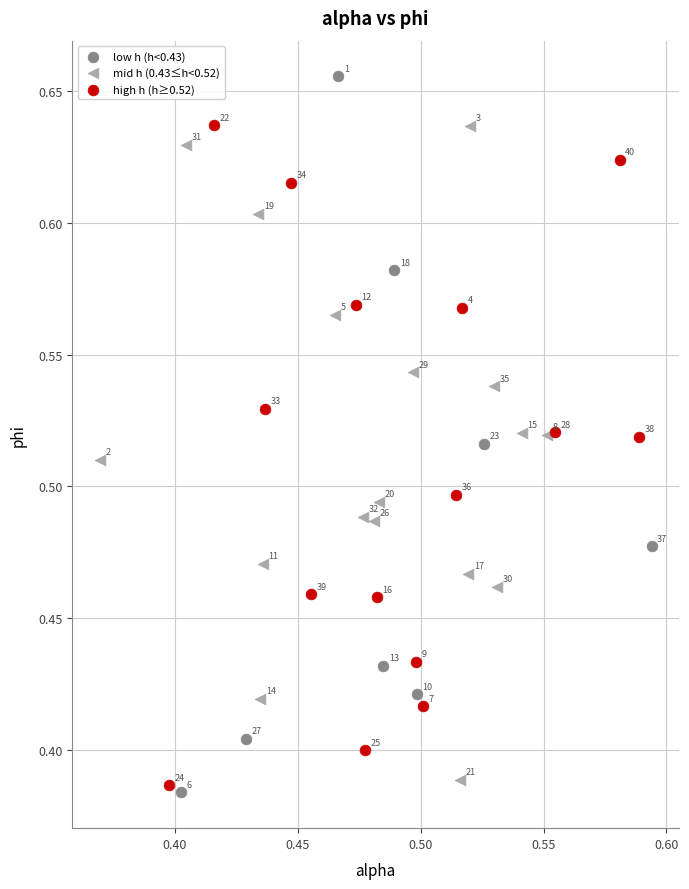

Which series reaches the maximum Y coordinate?

low h (h<0.43)